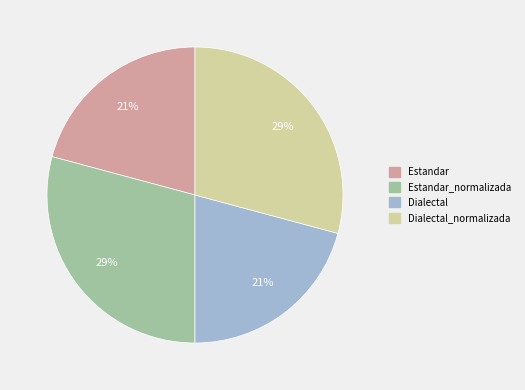

To the nearest percent, what is the average slice percentage?

25%